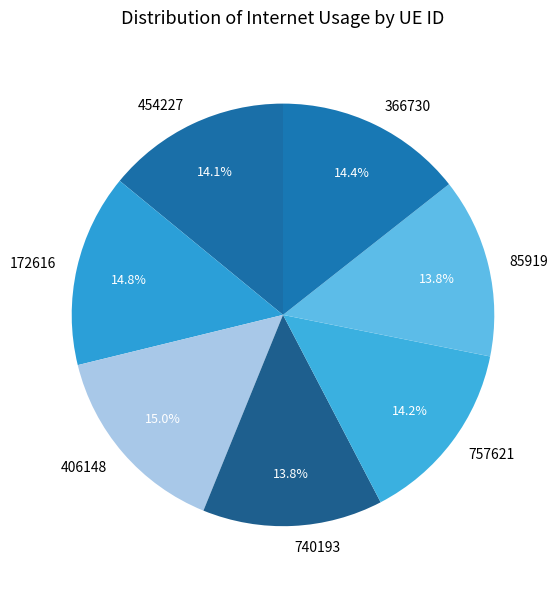

True or false: 406148 accounts for 8% of the total.

False